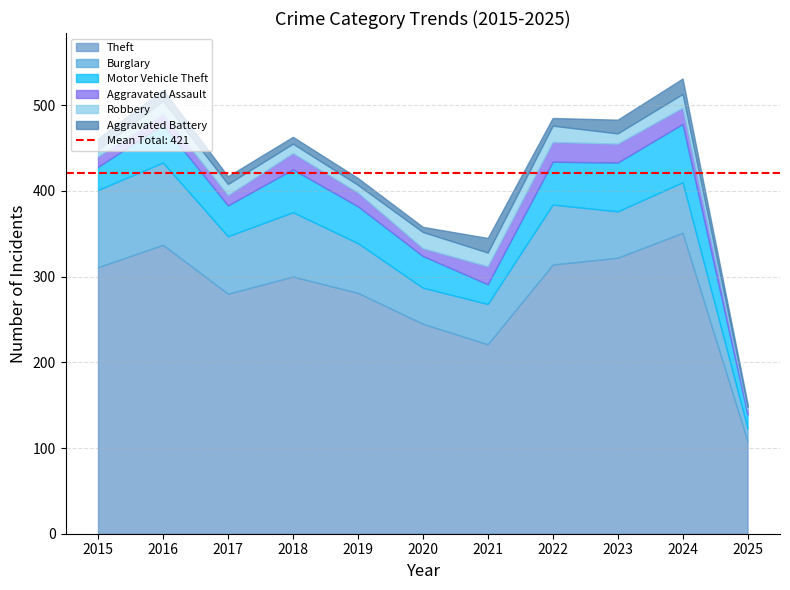

What is the value of the Theft point at the 4th from the left?

300